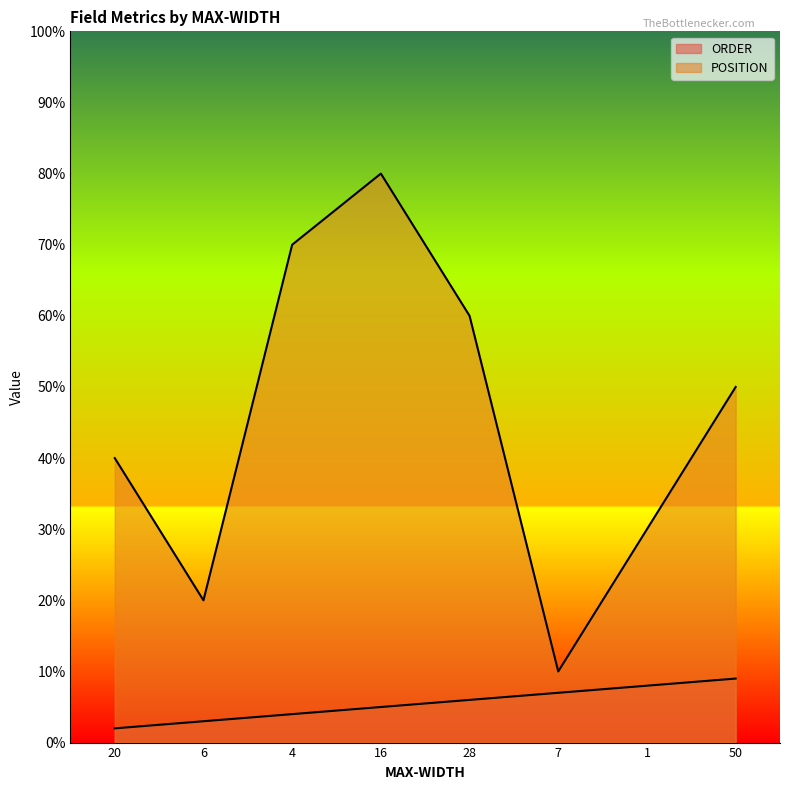

How many values in the POSITION series are below 50?

4